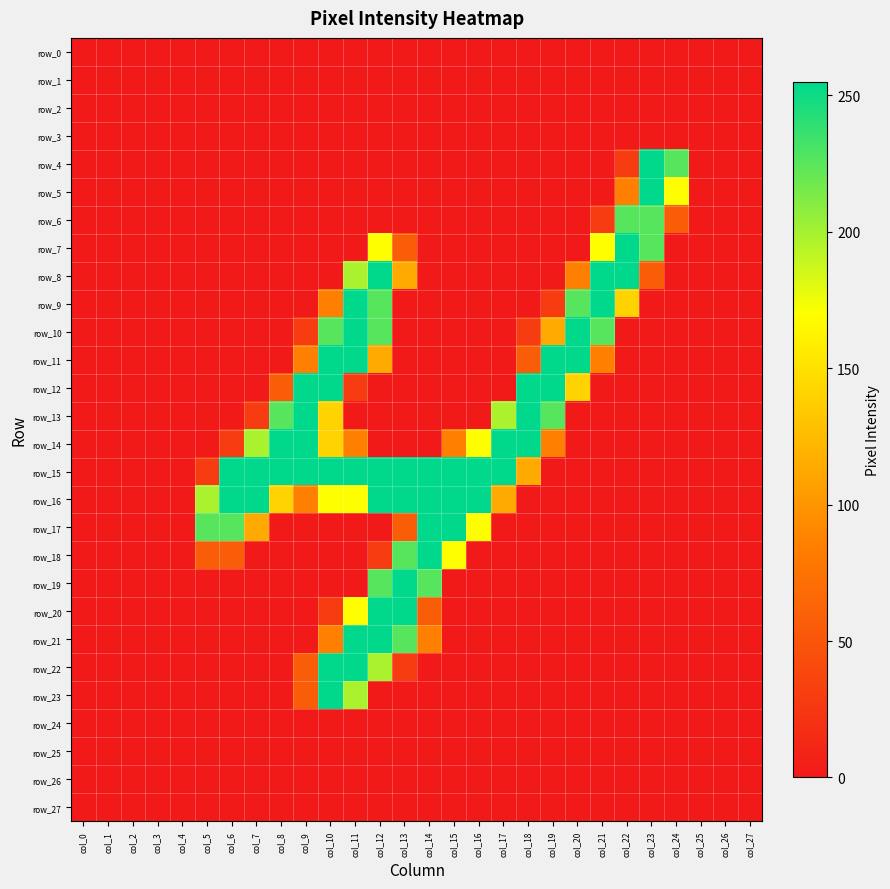

What is the sum of the row_17 values at col_6 and col_12?

226